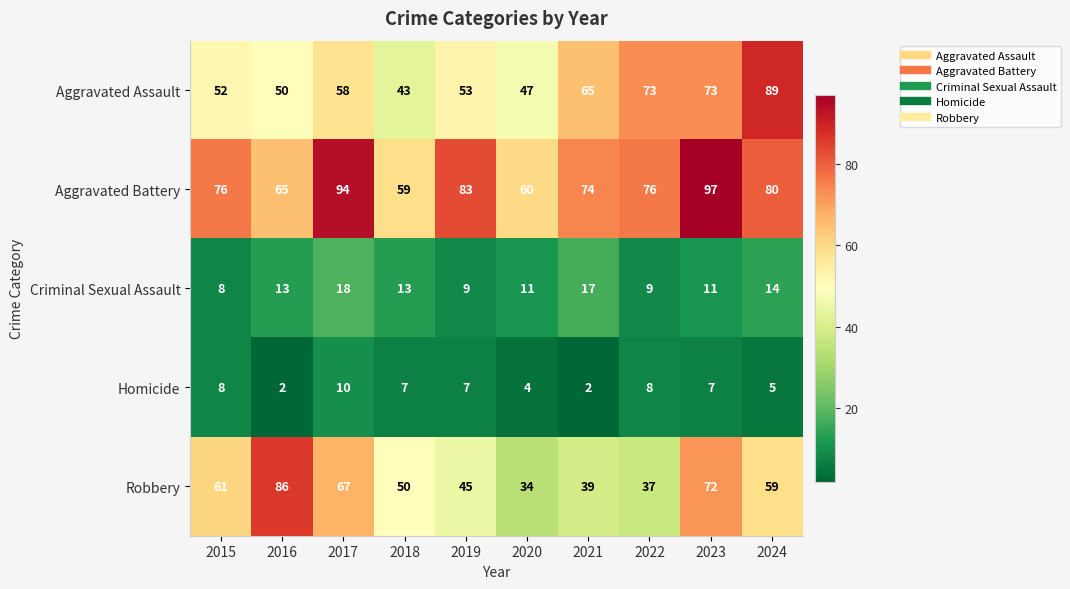

Rank the series at 2024 from highest to lowest value.

Aggravated Assault, Aggravated Battery, Robbery, Criminal Sexual Assault, Homicide